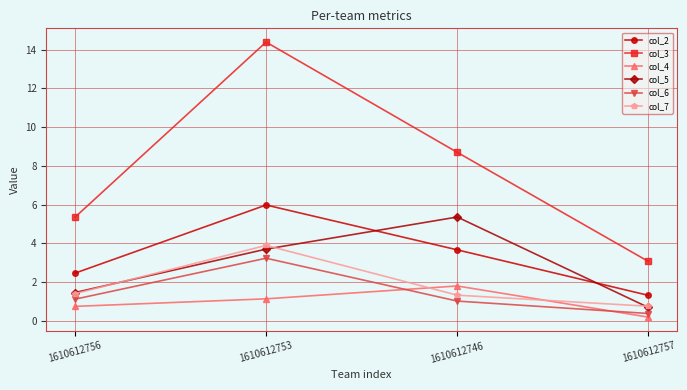

Reading left to right, extract all data points from this chart.

col_2: 2.5	6.0	3.7	1.3
col_3: 5.3	14.4	8.7	3.1
col_4: 0.7	1.1	1.8	0.2
col_5: 1.5	3.7	5.4	0.7
col_6: 1.1	3.2	1.0	0.4
col_7: 1.4	3.9	1.3	0.8